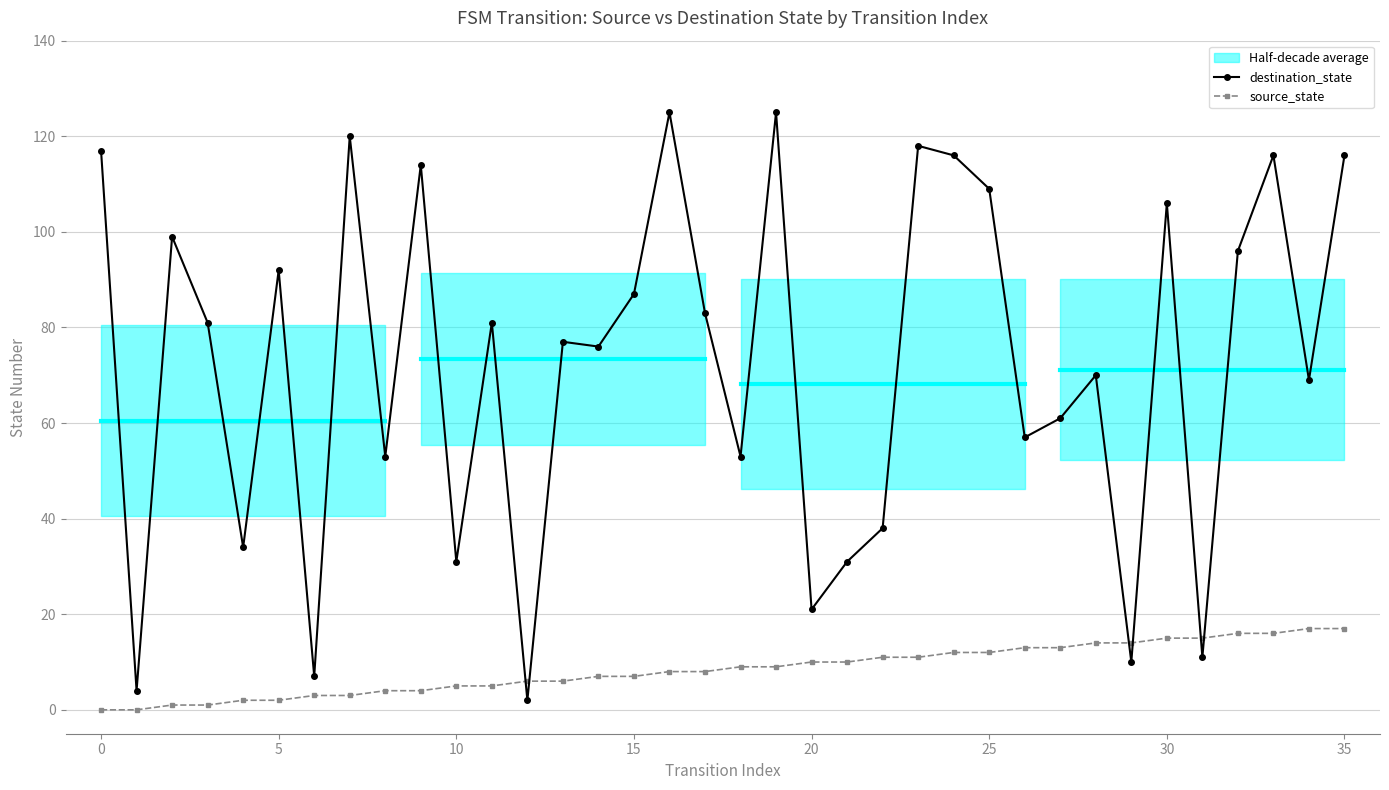

Which series has the largest range (max minus min)?

destination_state